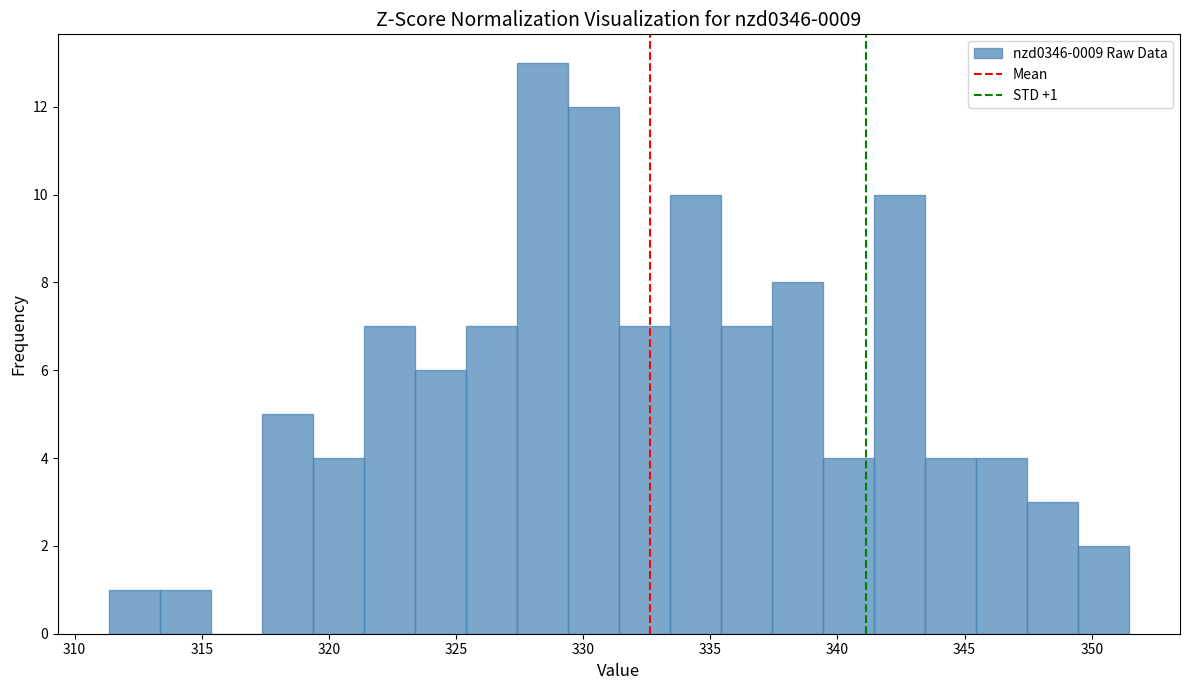

Which range on the x-axis has the tallest bar?

327.5 to 329.5